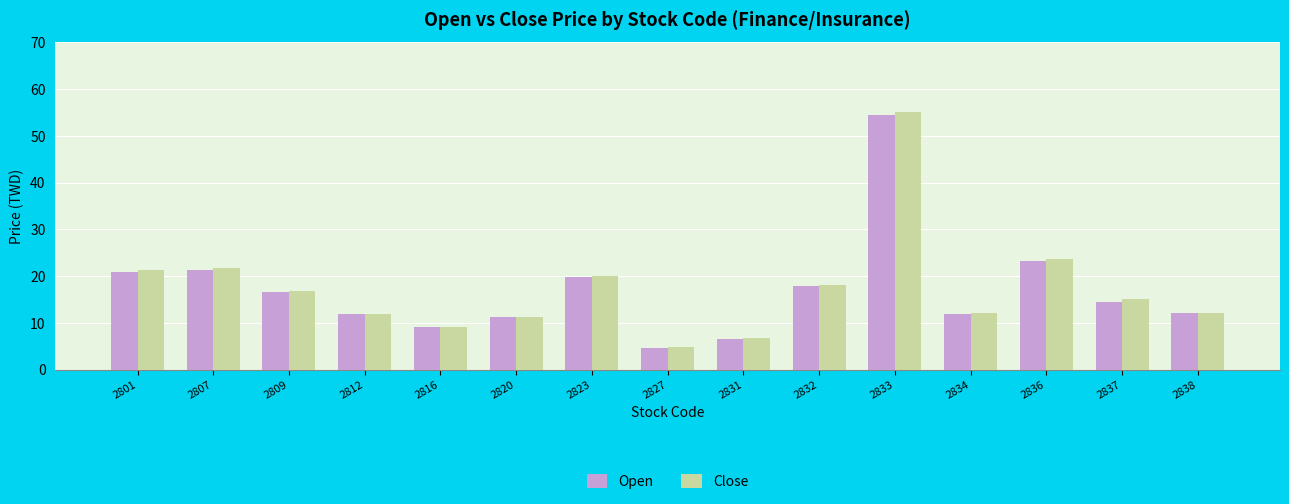

Between 2812 and 2827, which series saw the biggest shift?

Open